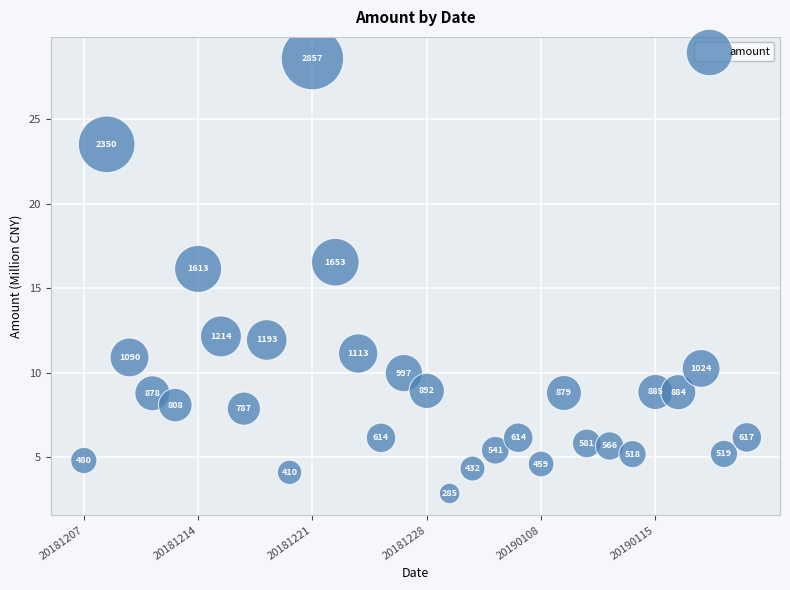

What is the range of Y values (max minus min)?

25.7